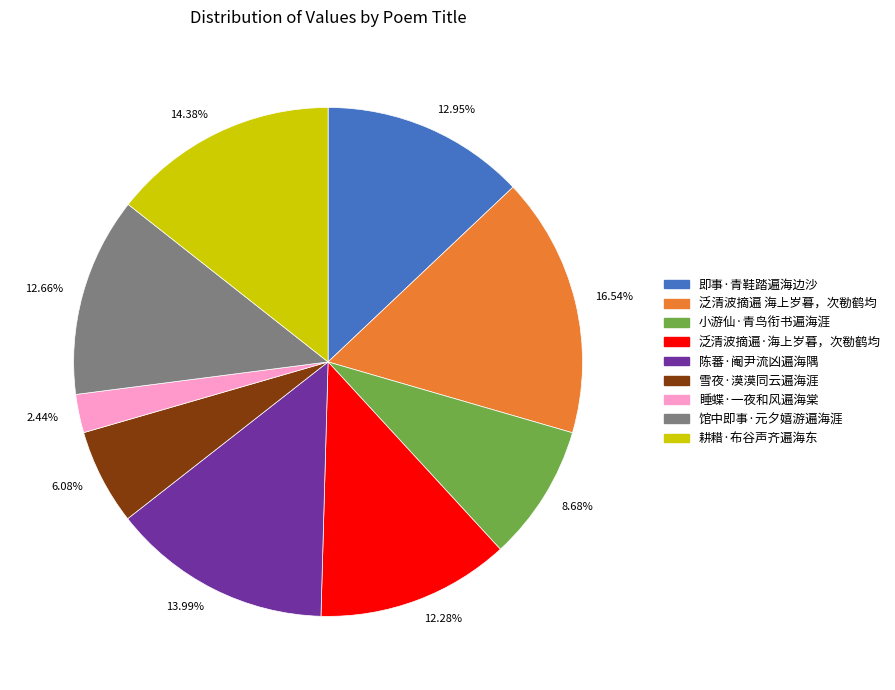

How many slices are in this pie chart?

9